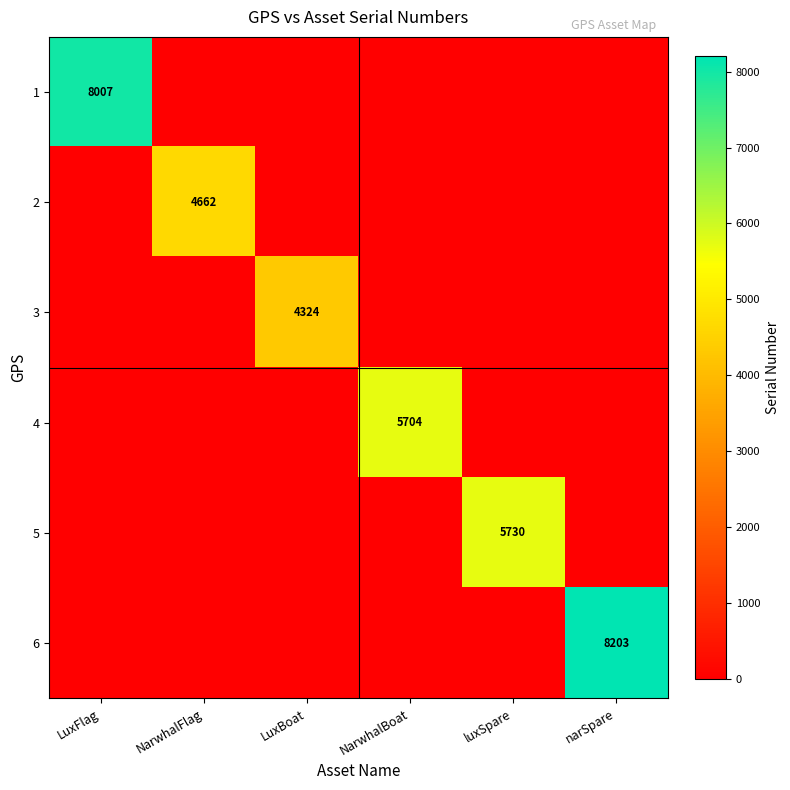

Is it true that 4 equals 5704 at NarwhalBoat?

True